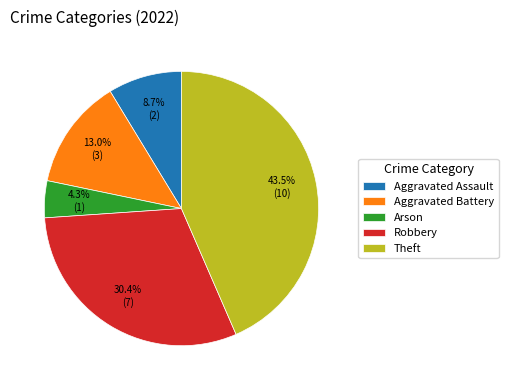

To the nearest percent, what is the average slice percentage?

20%